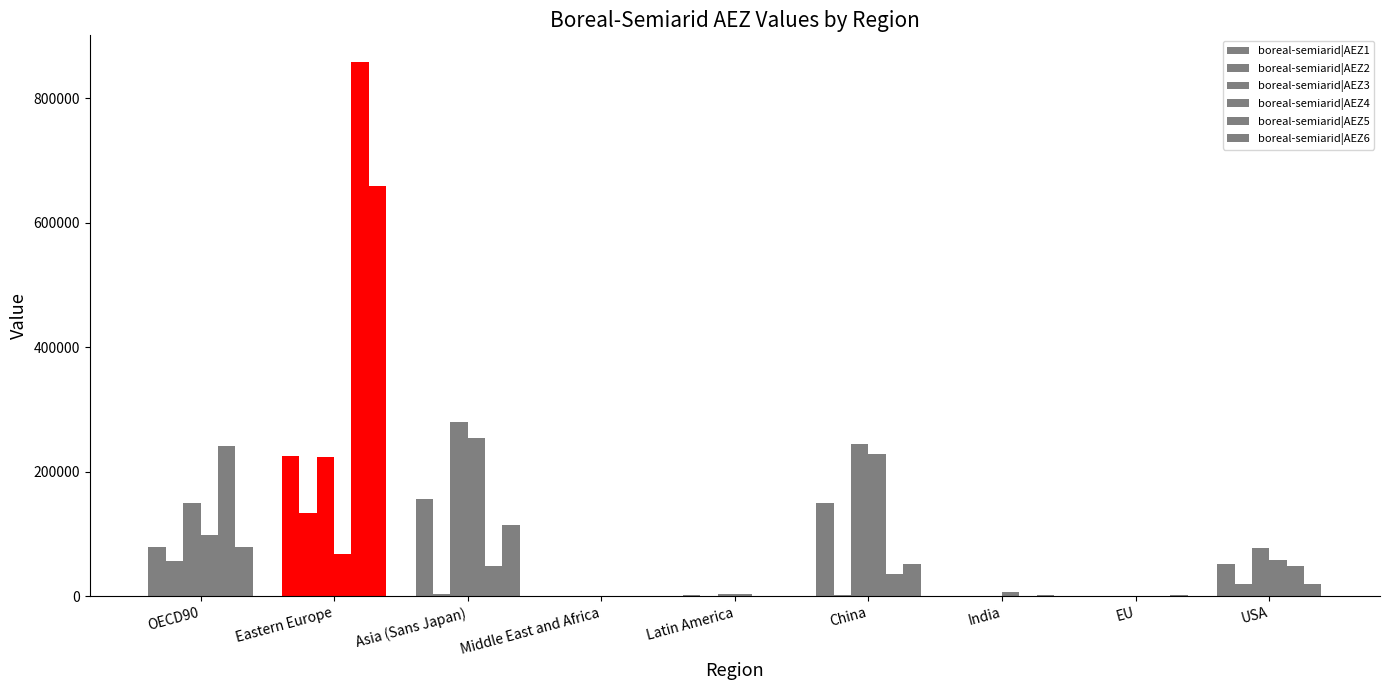

How many data points does each series have?

9